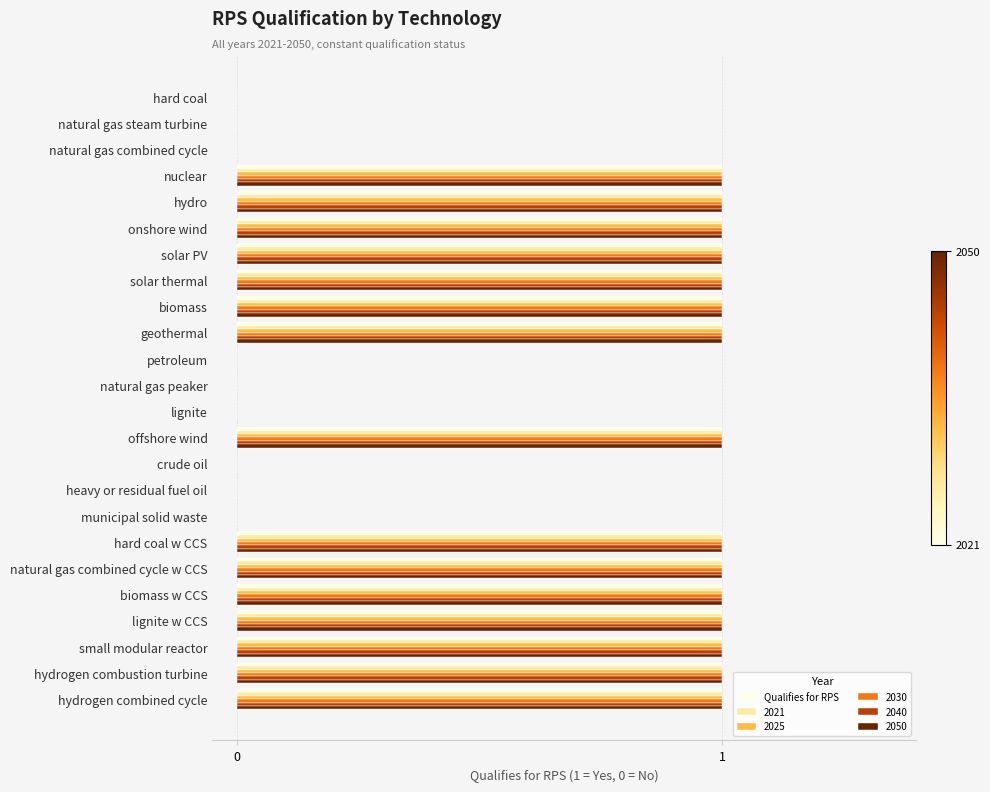

What is the total value across all series at hard coal w CCS?

6